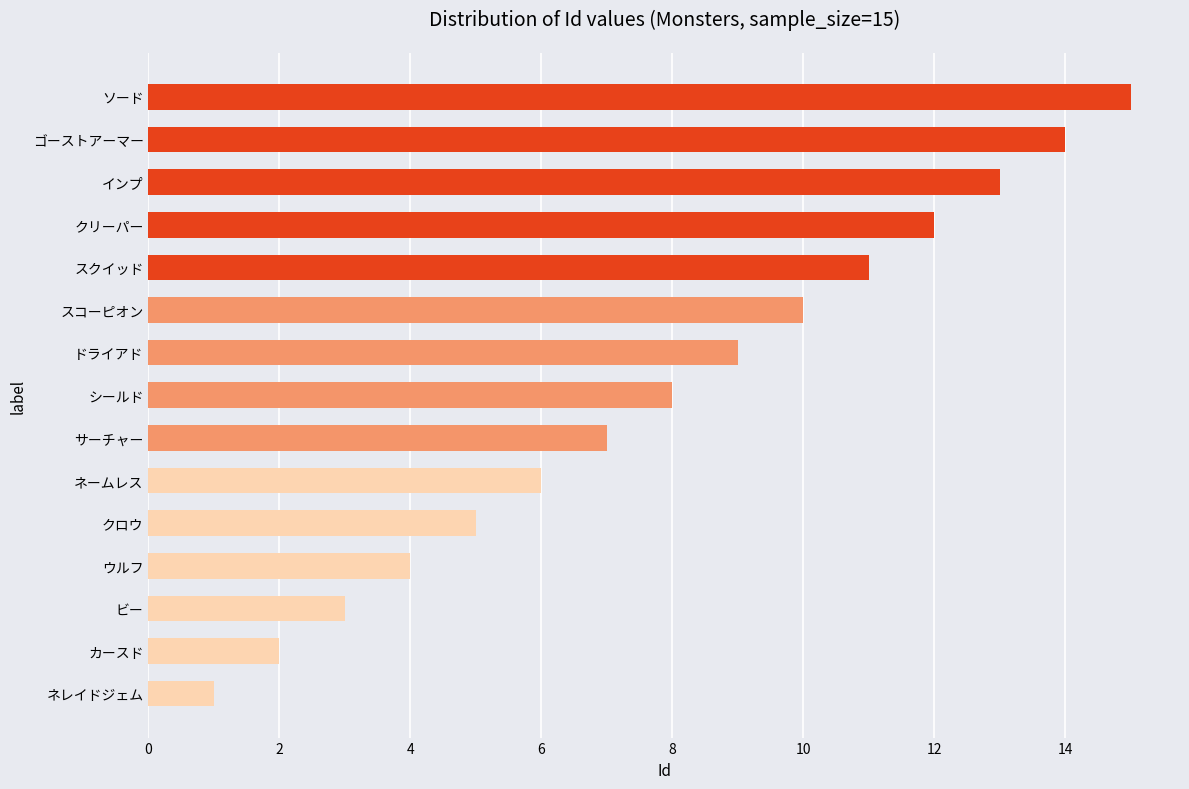

What is the change in value from ネレイドジェム to インプ?

+12